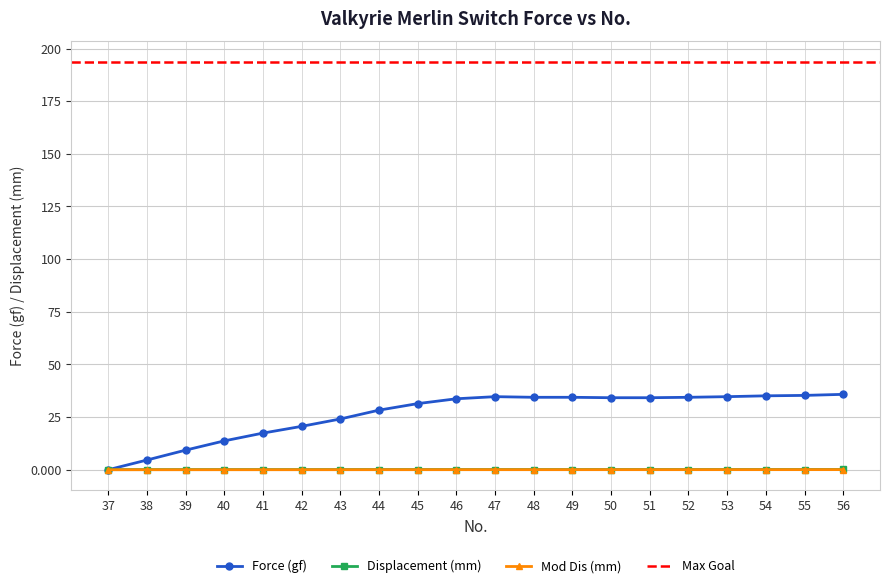

Which has a higher value, 38 or 46?

46